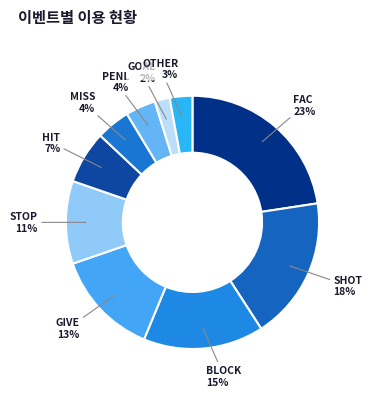

Is it true that BLOCK is 1% of the pie?

False